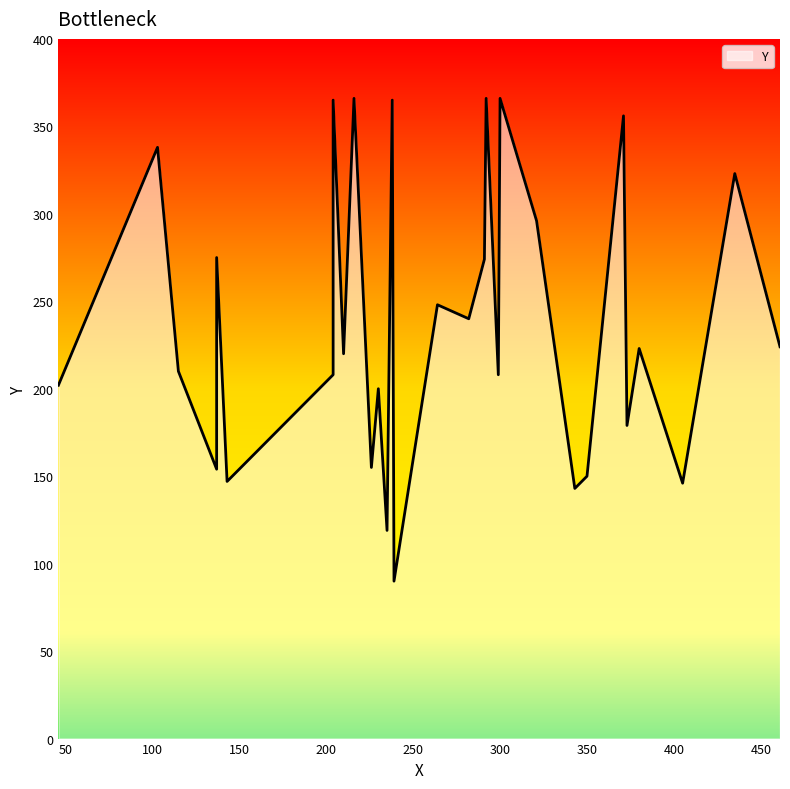

Is it true that the value at 405 is 253?

False